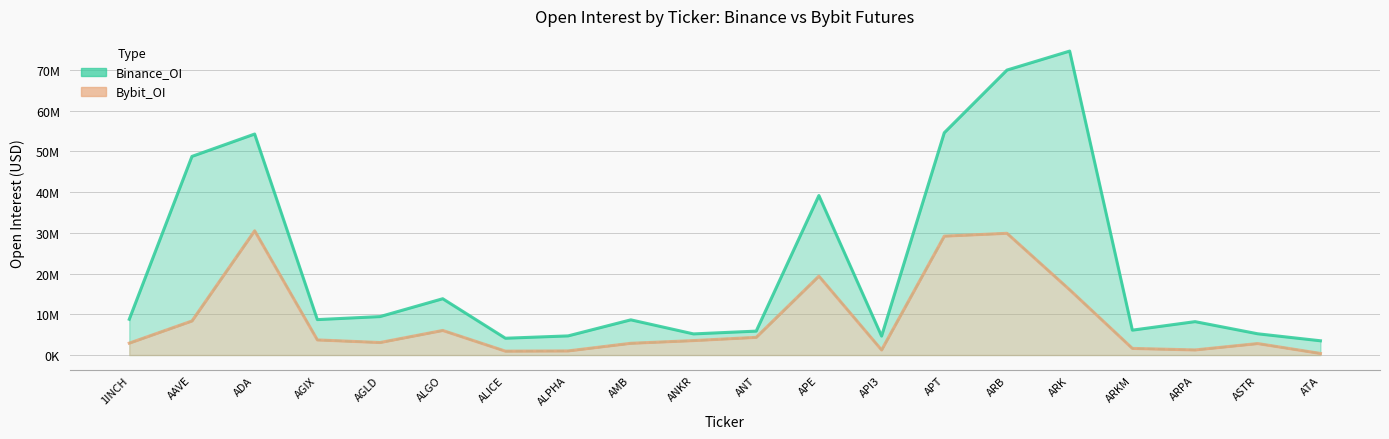

At which label does Bybit_OI first exceed 3547428?

AAVE